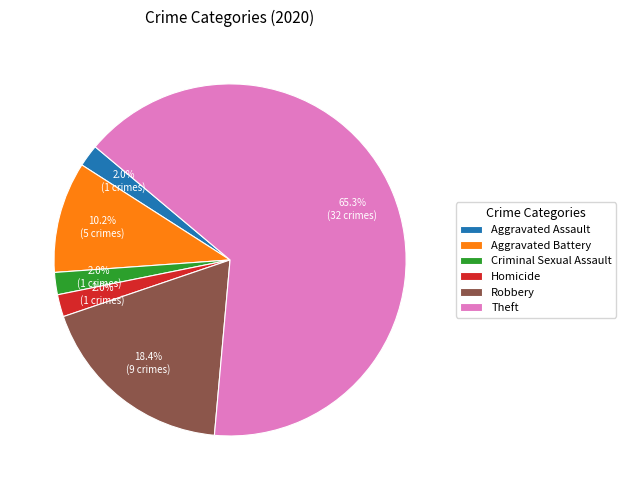

What percentage is NOT represented by Aggravated Battery?

89.8%